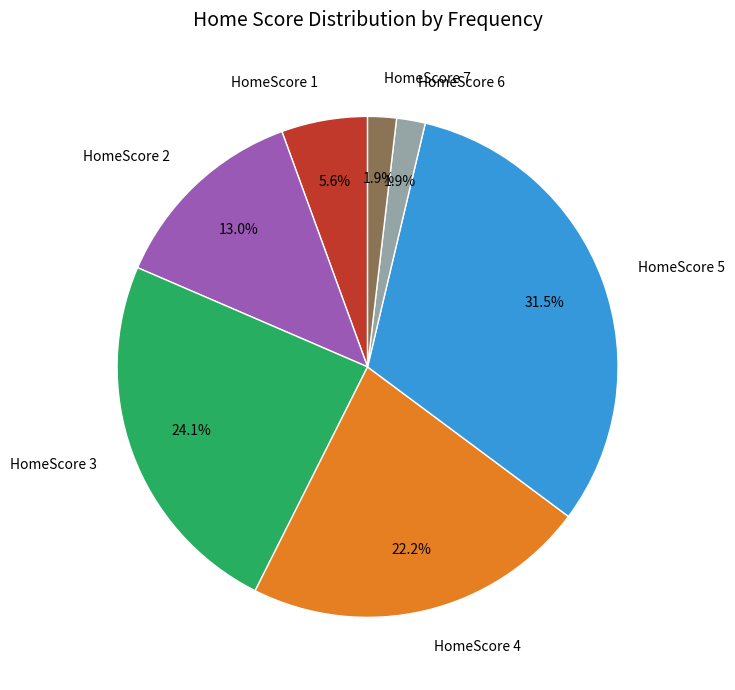

How many slices are in this pie chart?

7